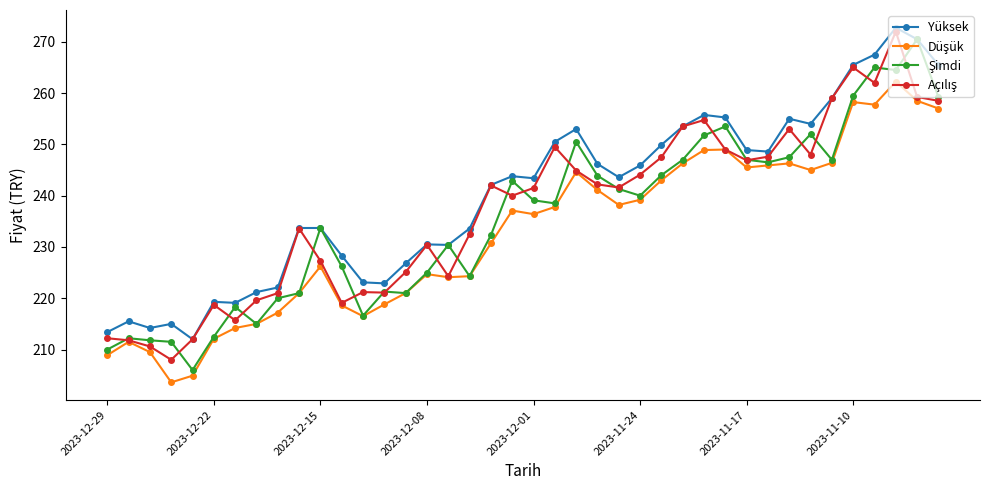

How many lines are shown in the chart?

4